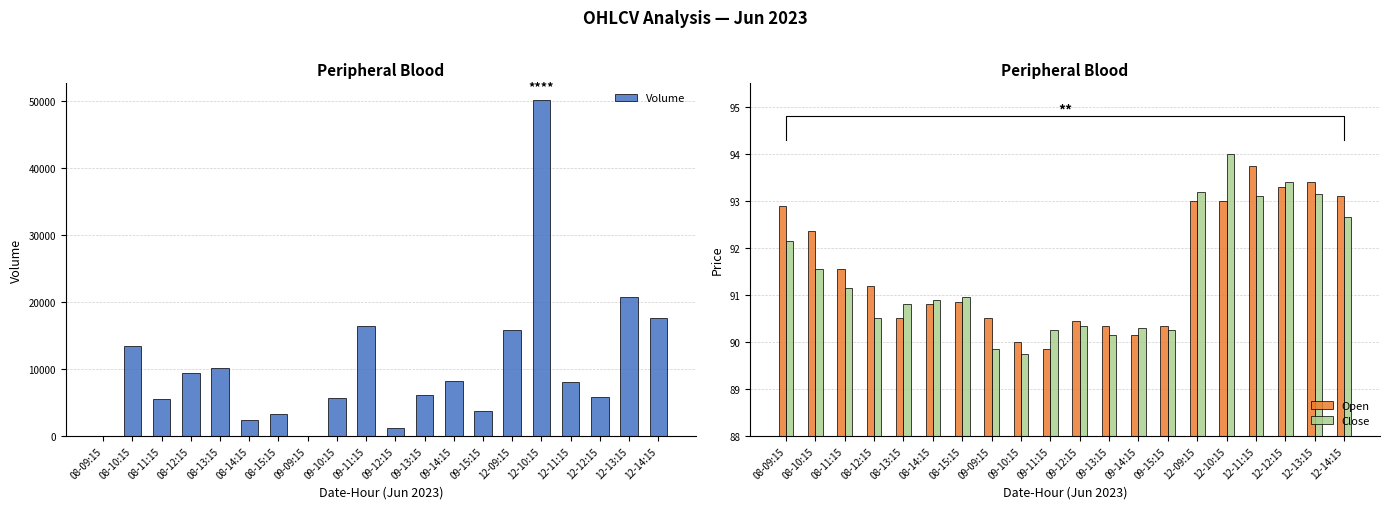

What is the average value of the Open series?

91.6